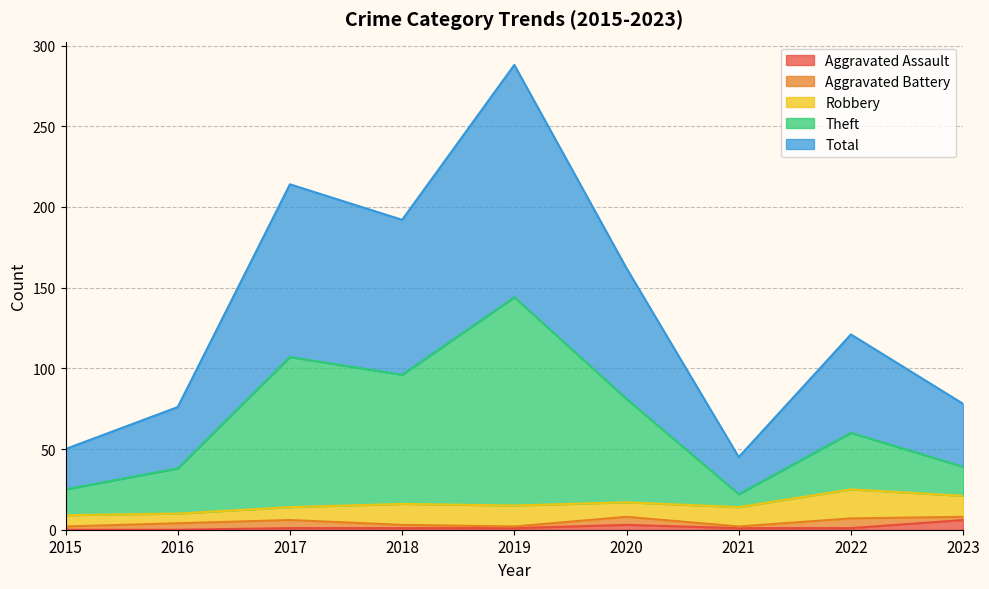

At which label does Total first exceed 121?

2017